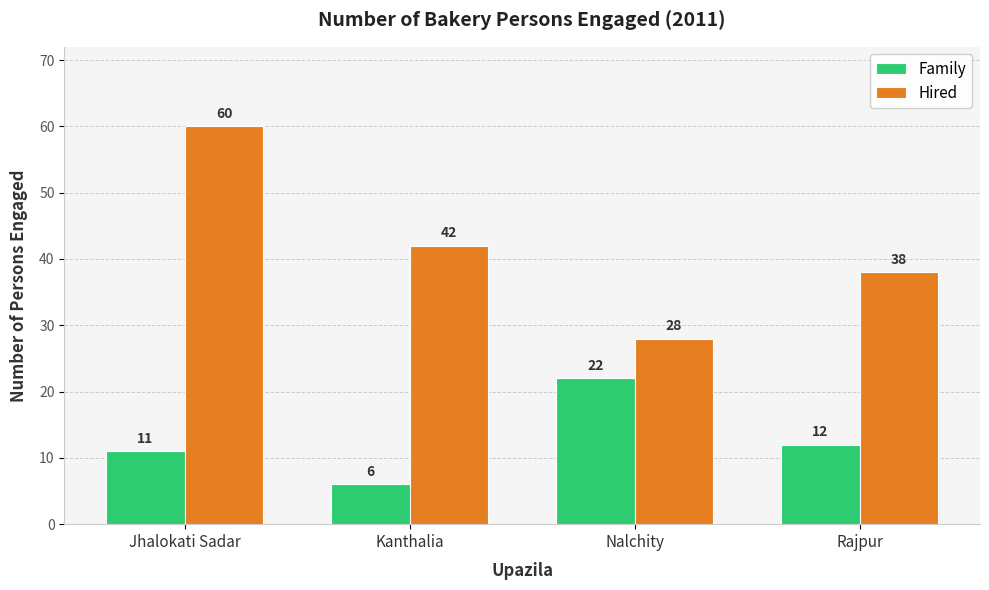

Which series has the largest total across all categories?

Hired